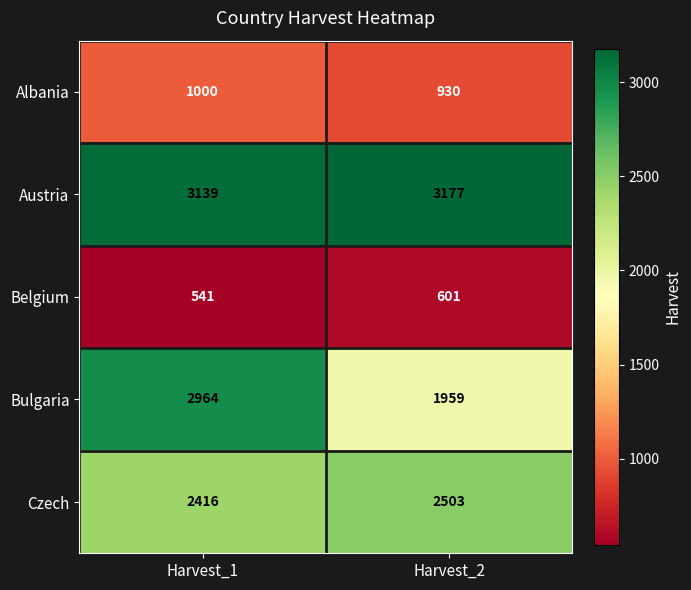

The Czech series shows 2416 at Harvest_1. True or false?

True